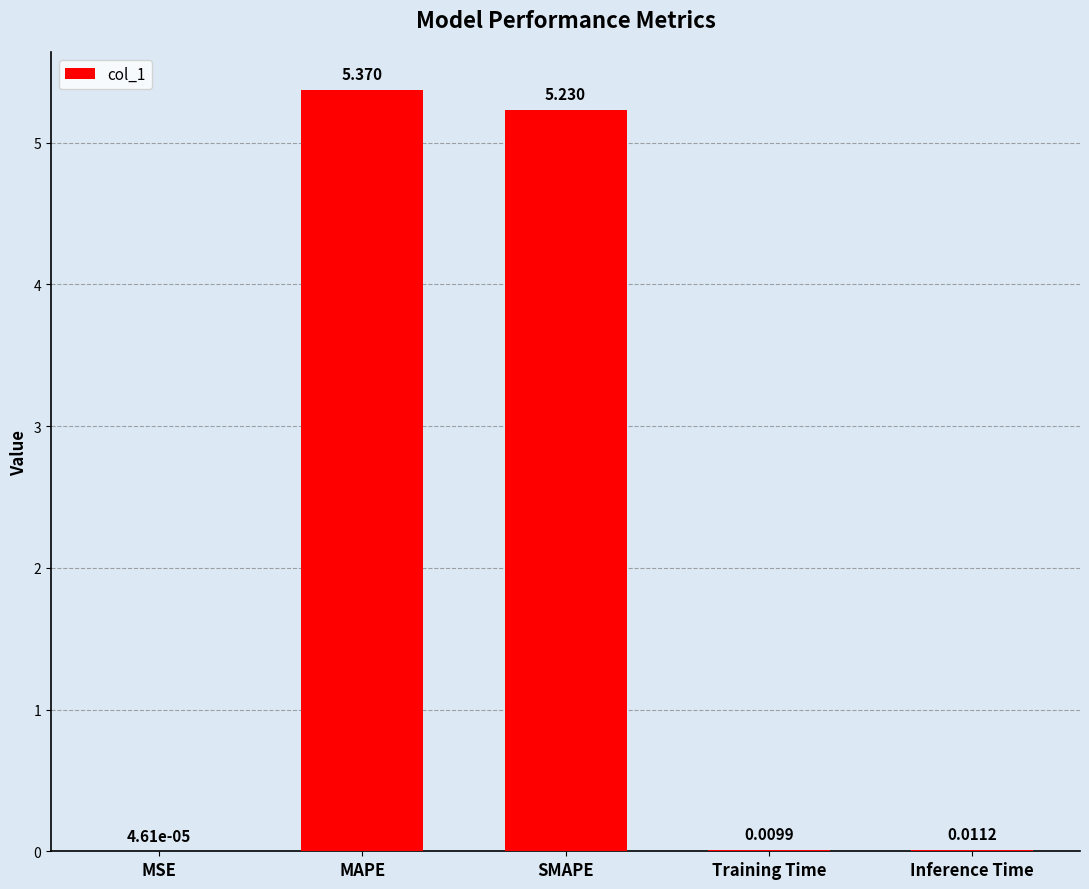

At which label is the value closest to 2?

Inference Time